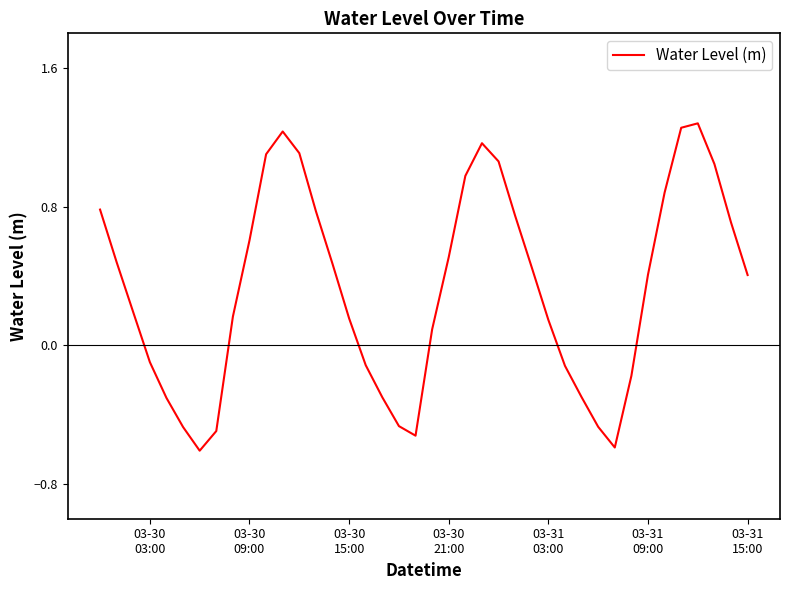

What is the difference between the maximum and minimum values?

1.9